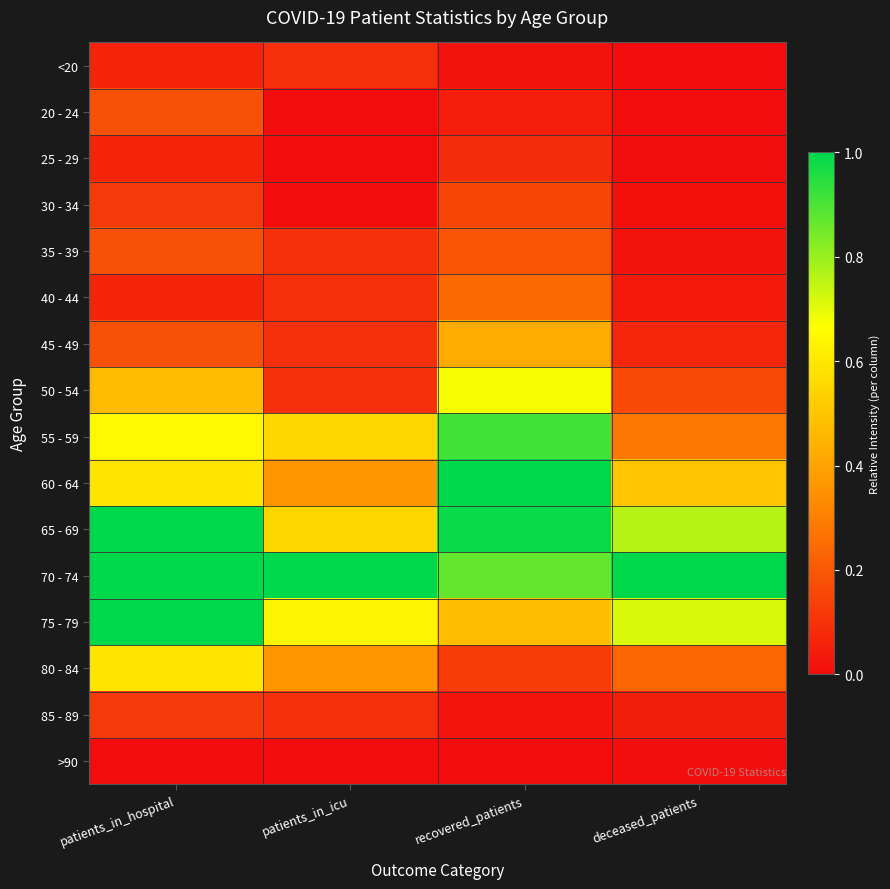

Between deceased_patients and recovered_patients, which is larger?

recovered_patients